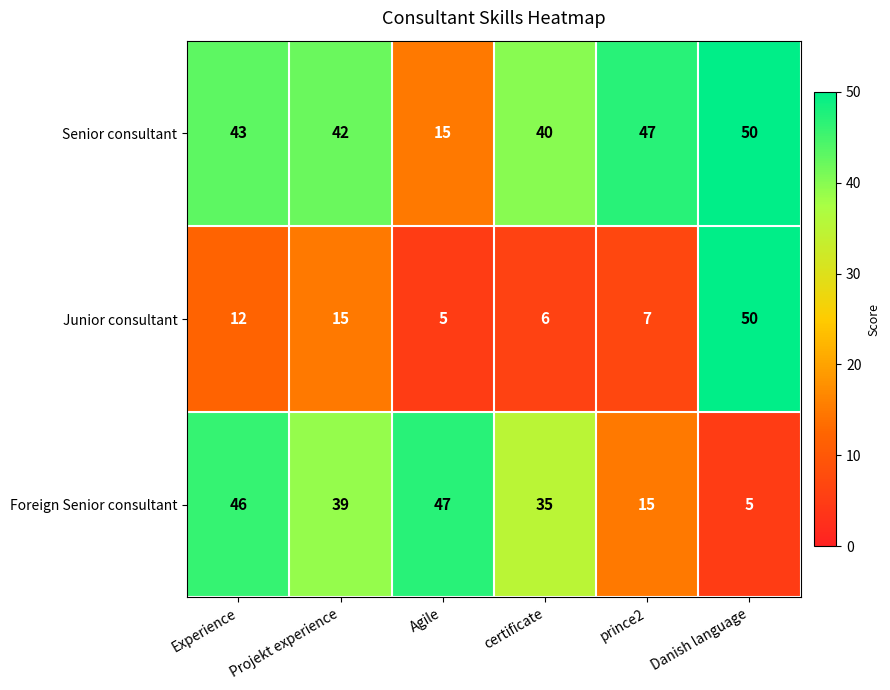

What is the difference between the second highest and minimum values in the Foreign Senior consultant series?

41